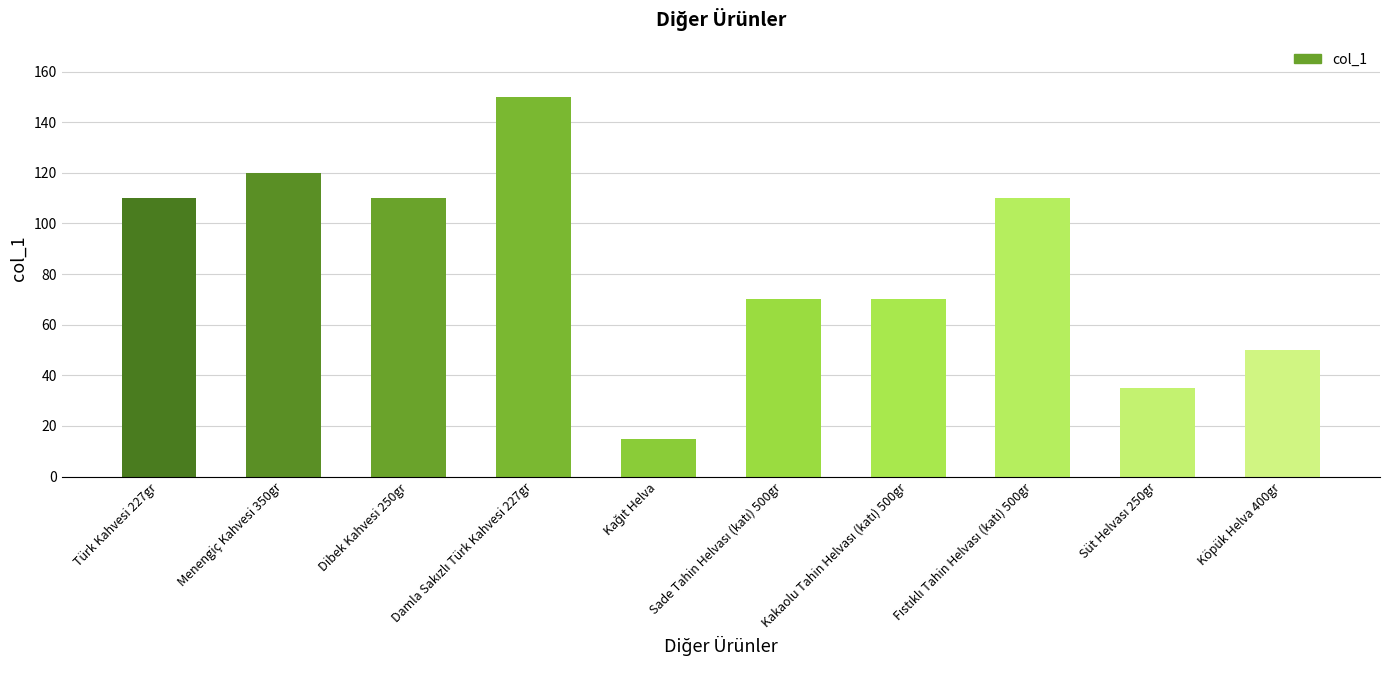

What is the minimum value shown in the chart?

15